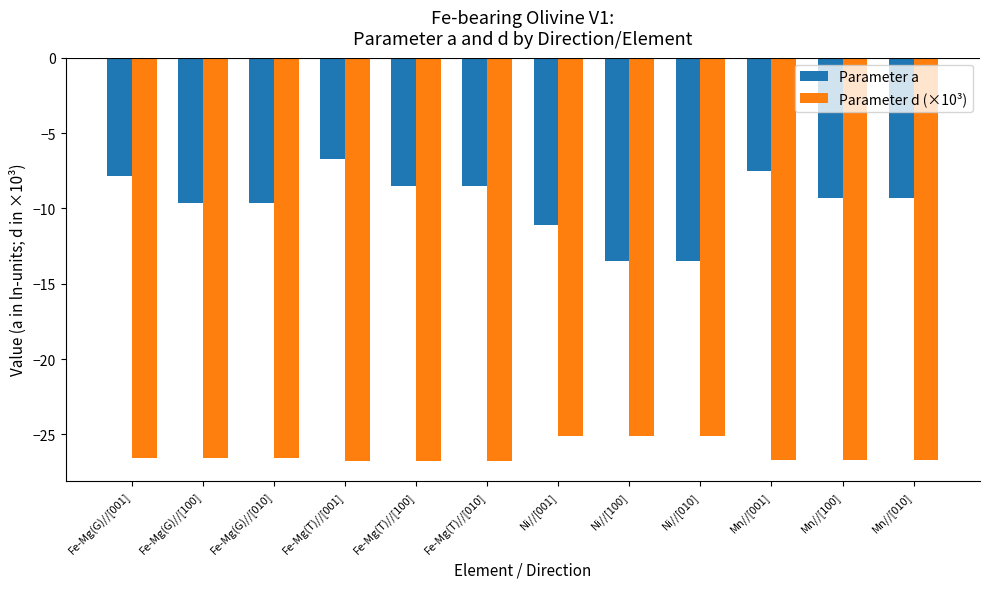

Between Fe-Mg(G)//[001] and Mn//[100], which series saw the biggest shift?

Parameter a